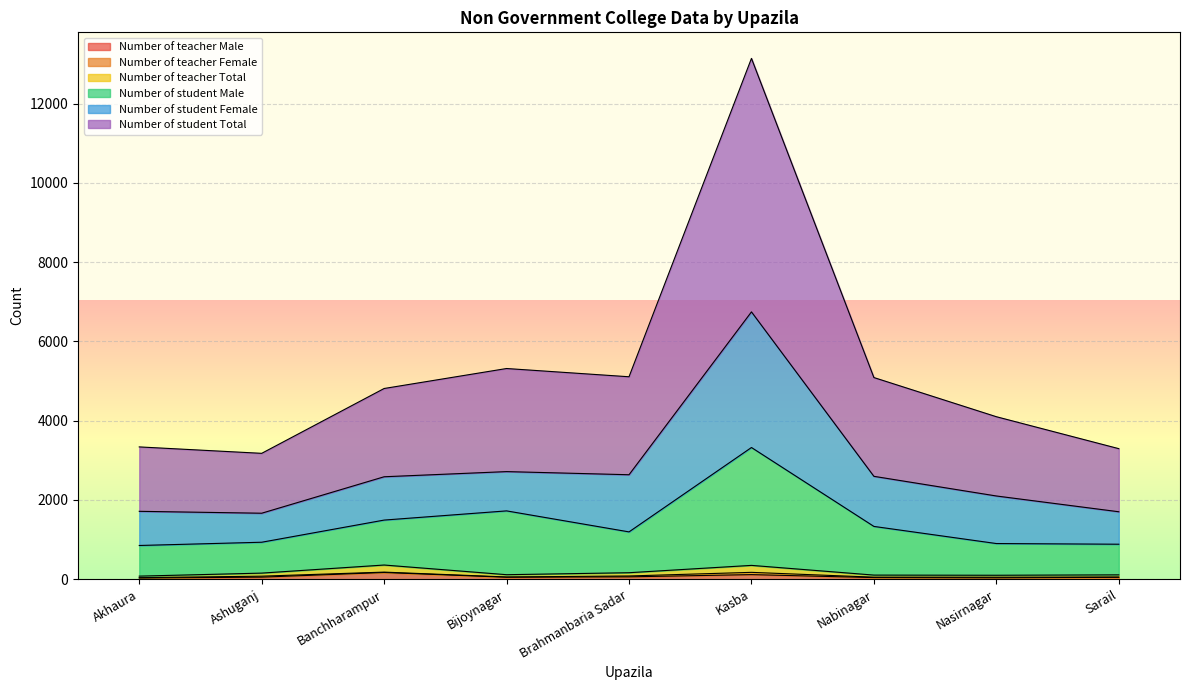

Between Bijoynagar and Brahmanbaria Sadar, which series saw the biggest shift?

Number of student Male